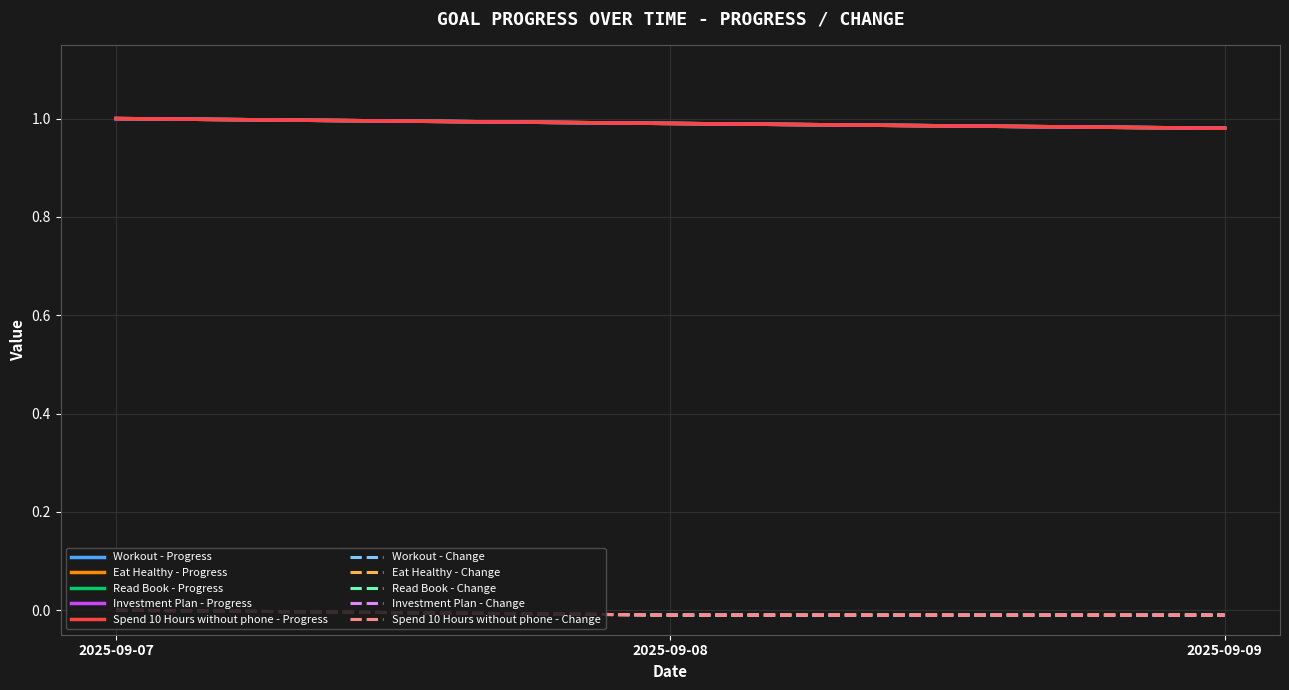

Which series has the largest total across all categories?

Workout